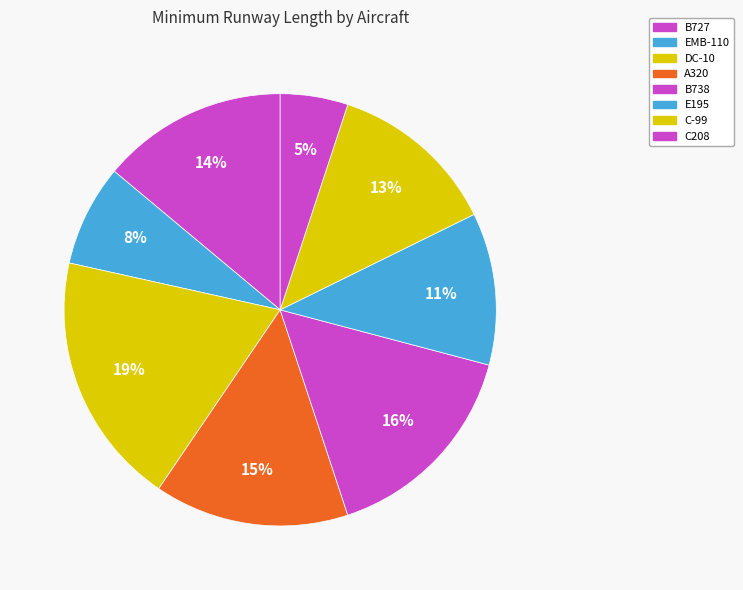

How many slices are in this pie chart?

8